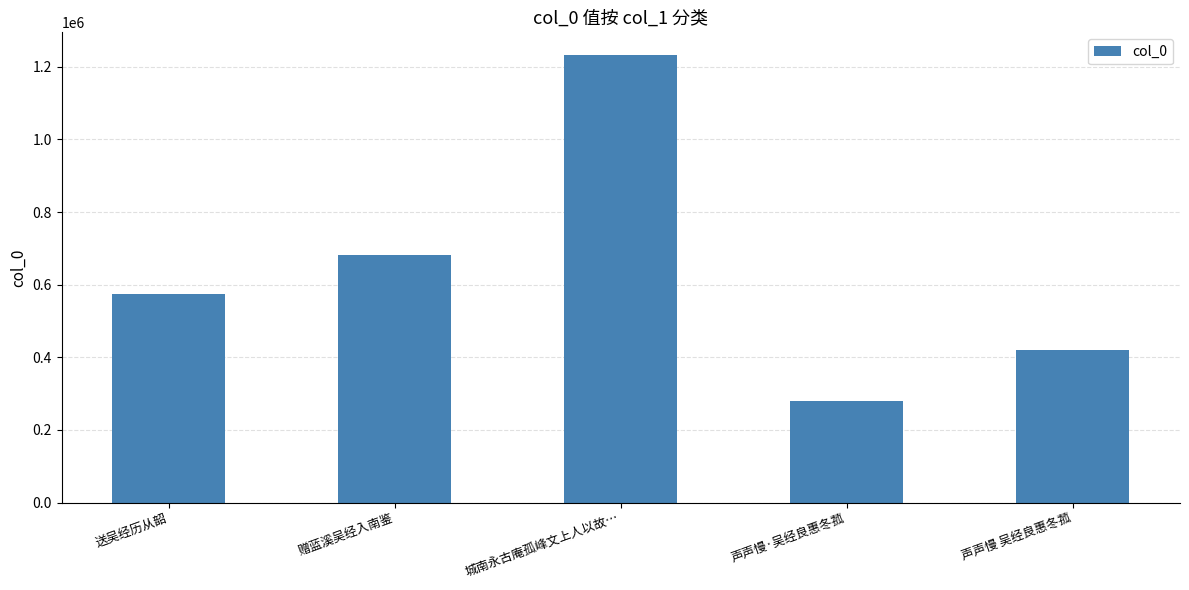

Which label corresponds to the largest value in the chart?

城南永古庵孤峰文上人以故…